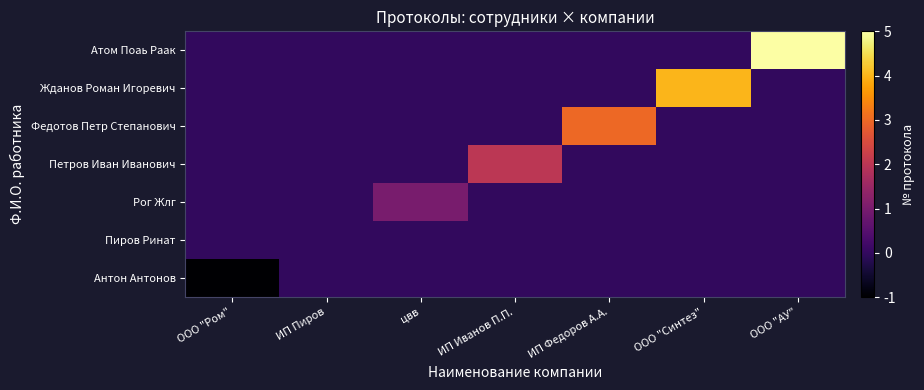

What is the spread (max minus min) of values at ИП Федоров А.А.?

3